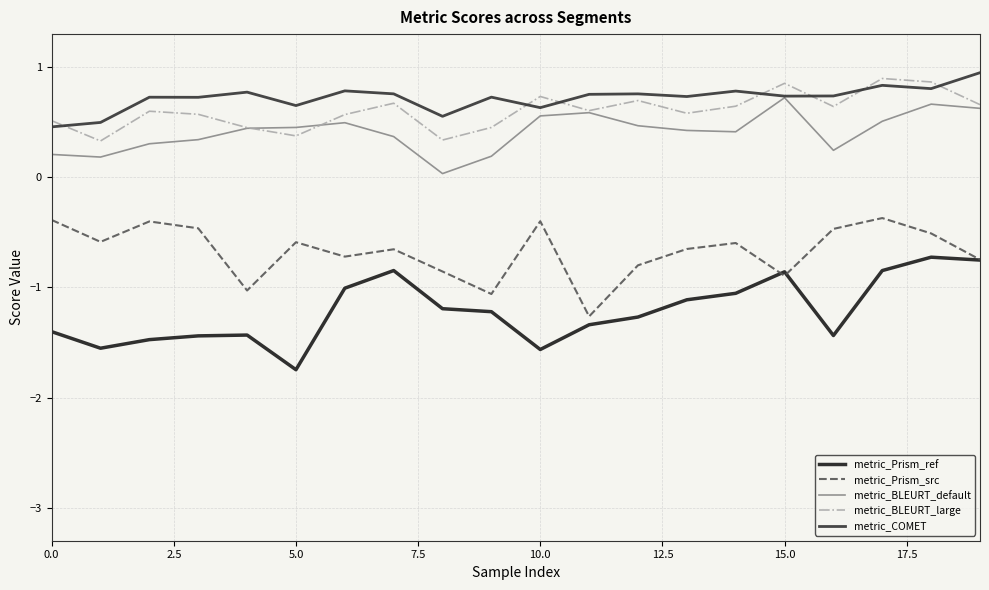

True or false: metric_Prism_ref and metric_COMET intersect in this chart.

False